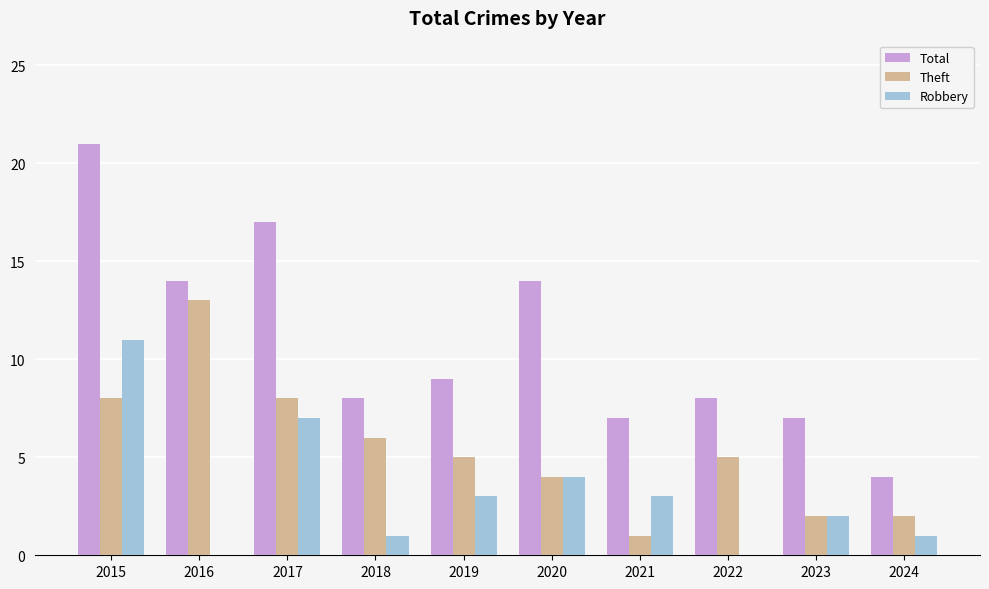

What is the greatest value displayed?

21